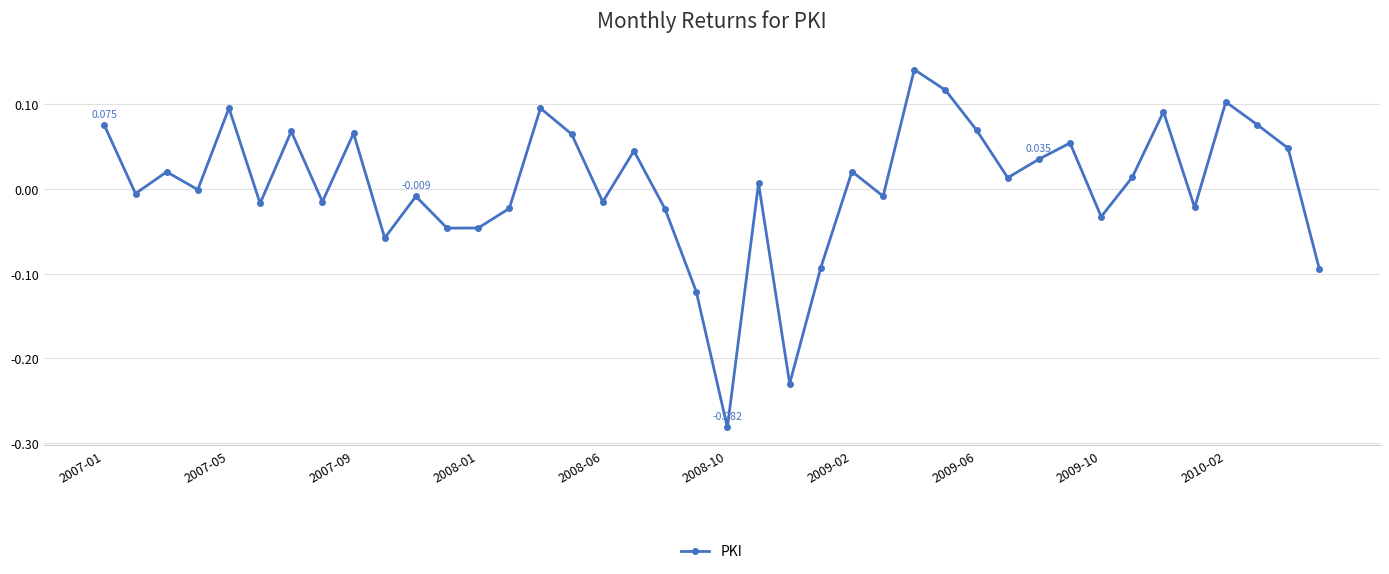

How many interior local peaks (higher than both neighbors) does the data have?

13